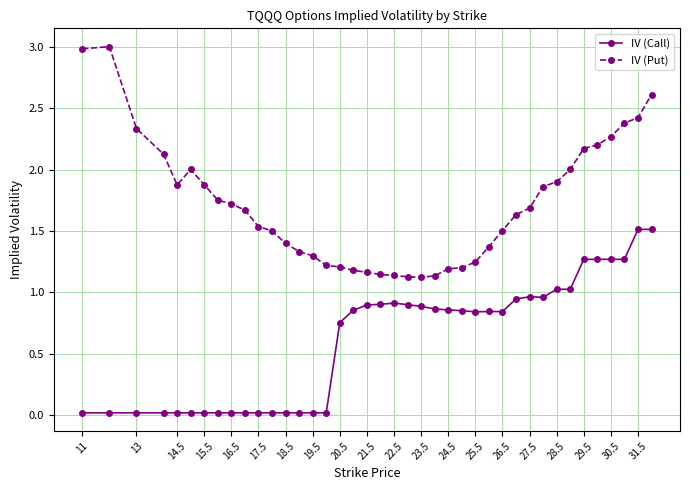

True or false: IV (Call) and IV (Put) cross at least once.

False